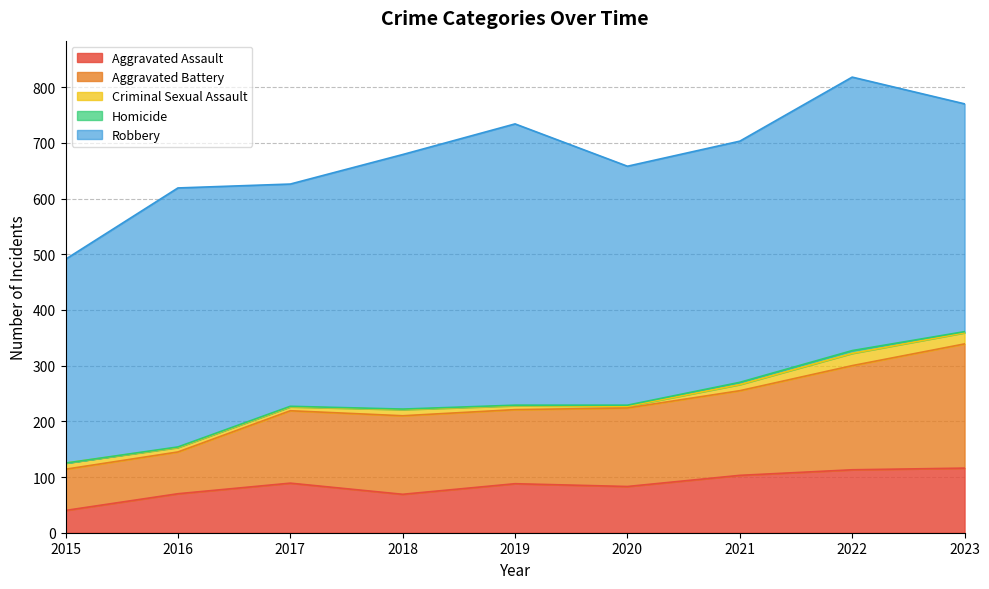

What is the average value of the Criminal Sexual Assault series?

11